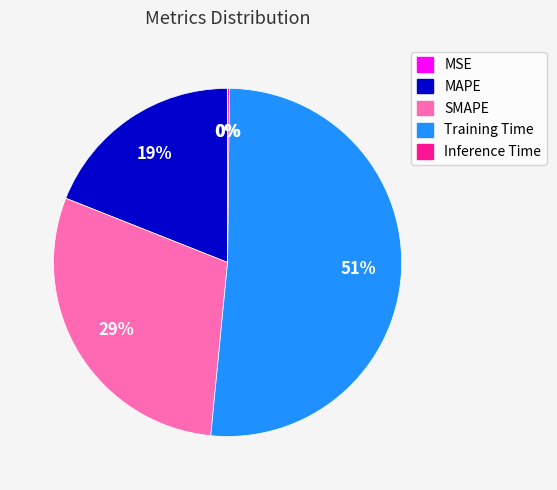

To the nearest percent, what is the difference between the SMAPE and Training Time slice percentages?

22%